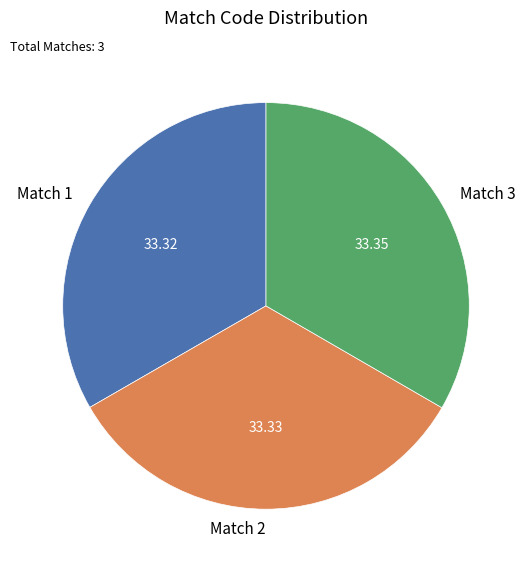

What is the ratio of the value at Match 2 to the value at Match 1?

1.0